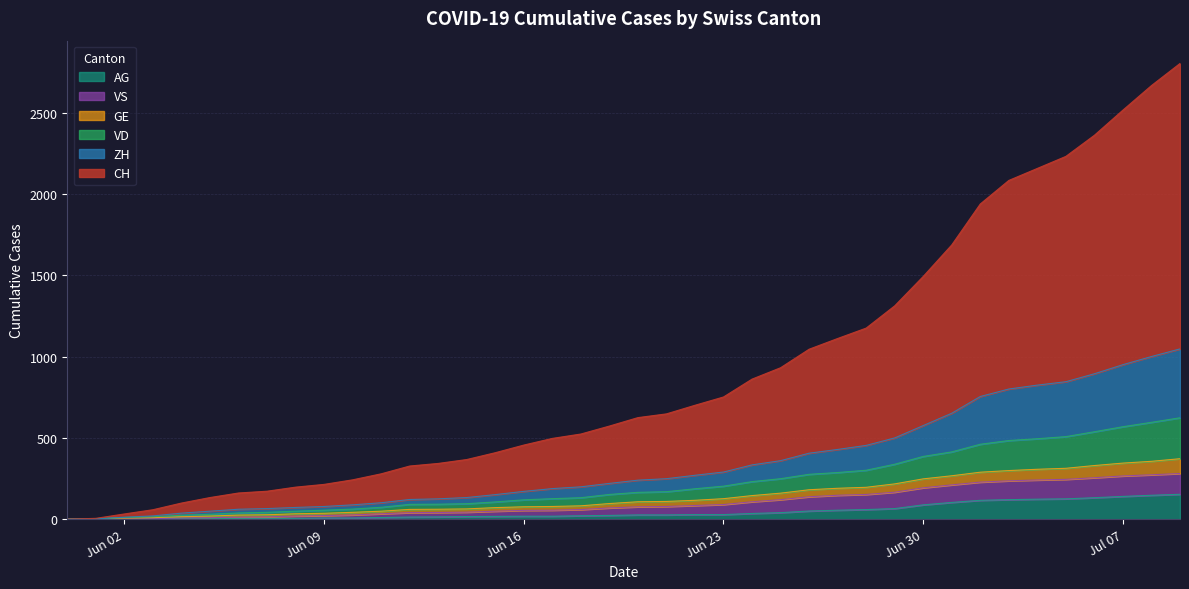

Does the chart display data point markers on the line(s)?

No